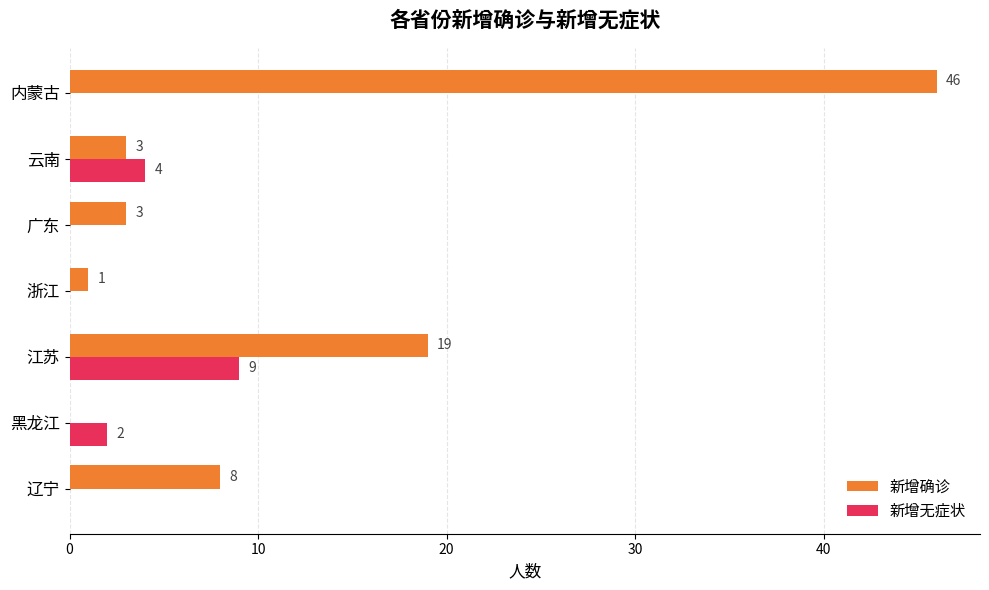

Is it true that 新增确诊 equals 19 at 江苏?

True